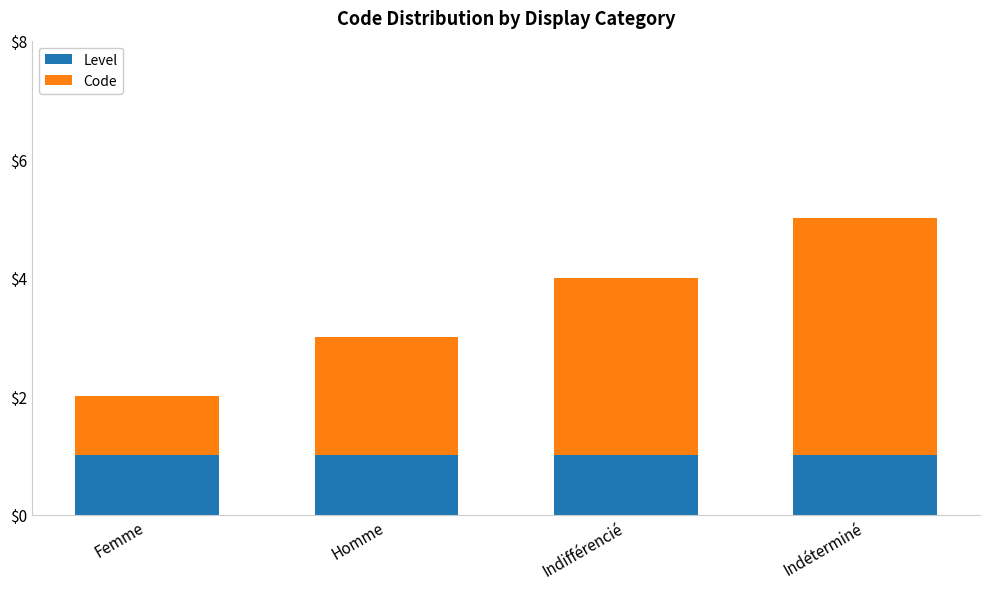

The Level series shows 1 at Indifférencié. True or false?

True